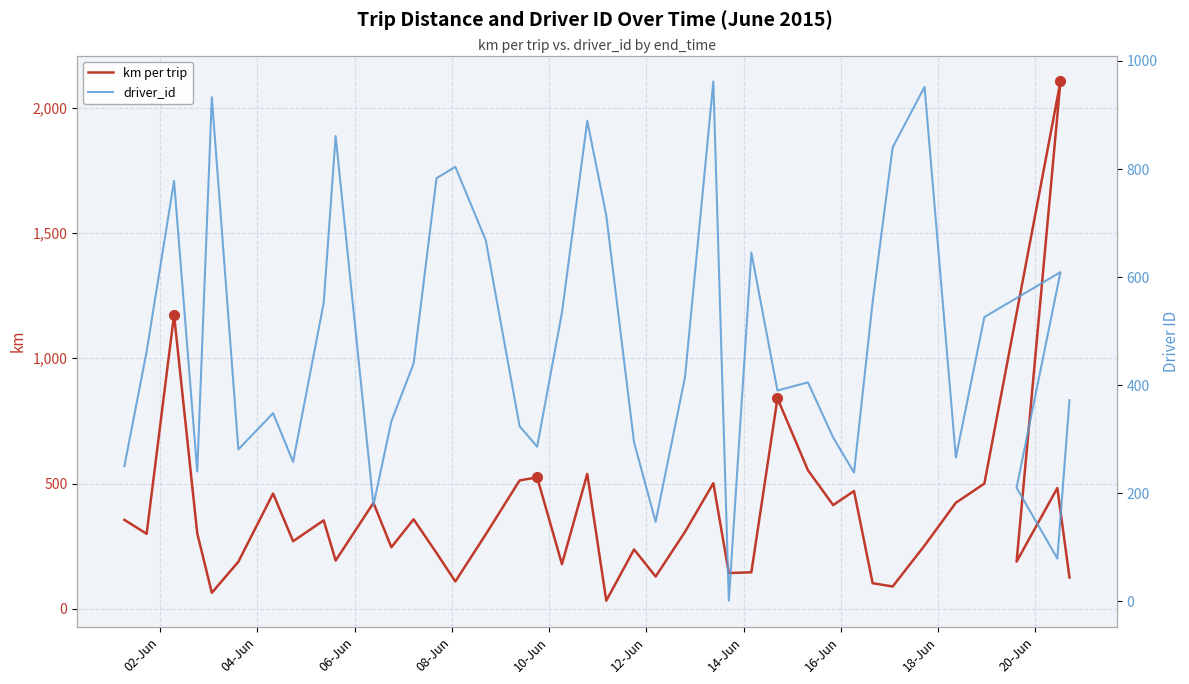

What is the approximate value of km per trip at 18-Jun?

353.3